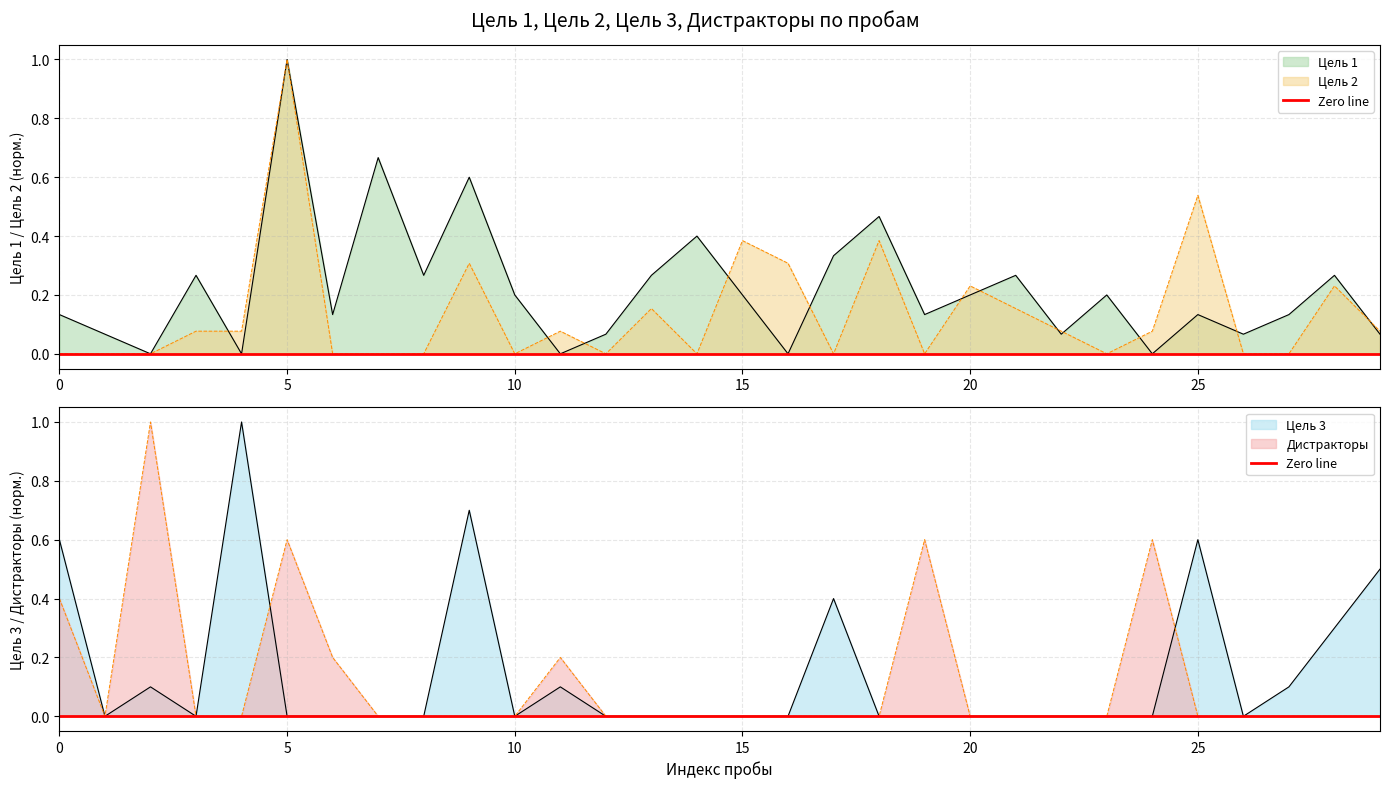

At which category is the sum across all series the highest?

5